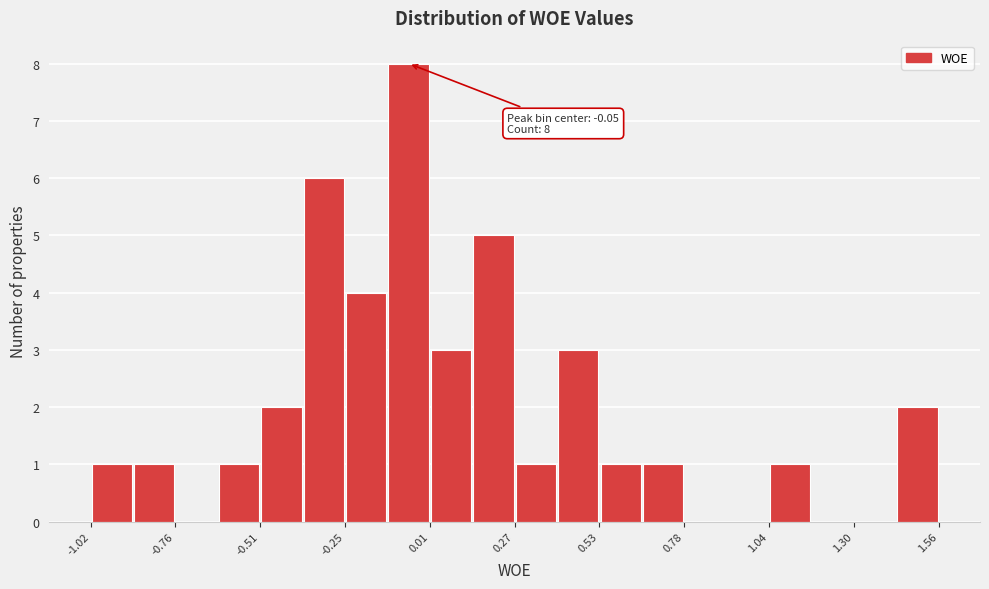

Around what value on the x-axis is the tallest bar? Give the approximate position of its centre, as read against the axis.

-0.05